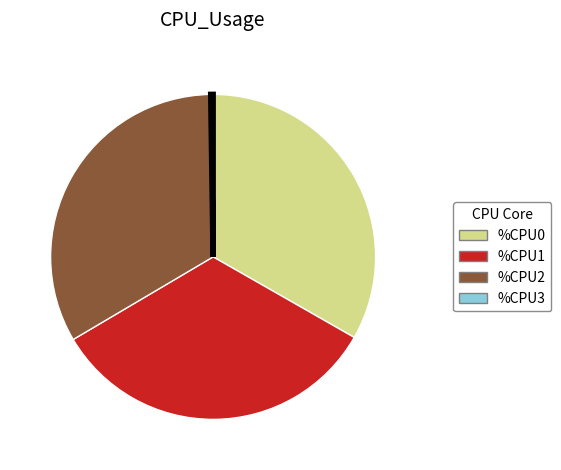

The %CPU1 slice represents 33% of the pie. True or false?

True